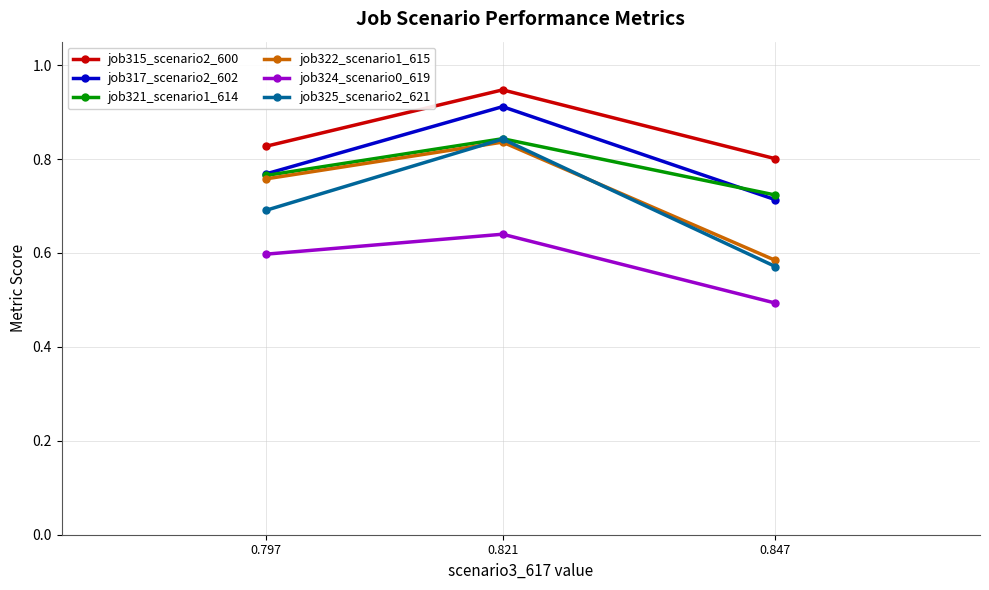

What is the sum of the job315_scenario2_600 values at 0.847 and 0.821?

1.7